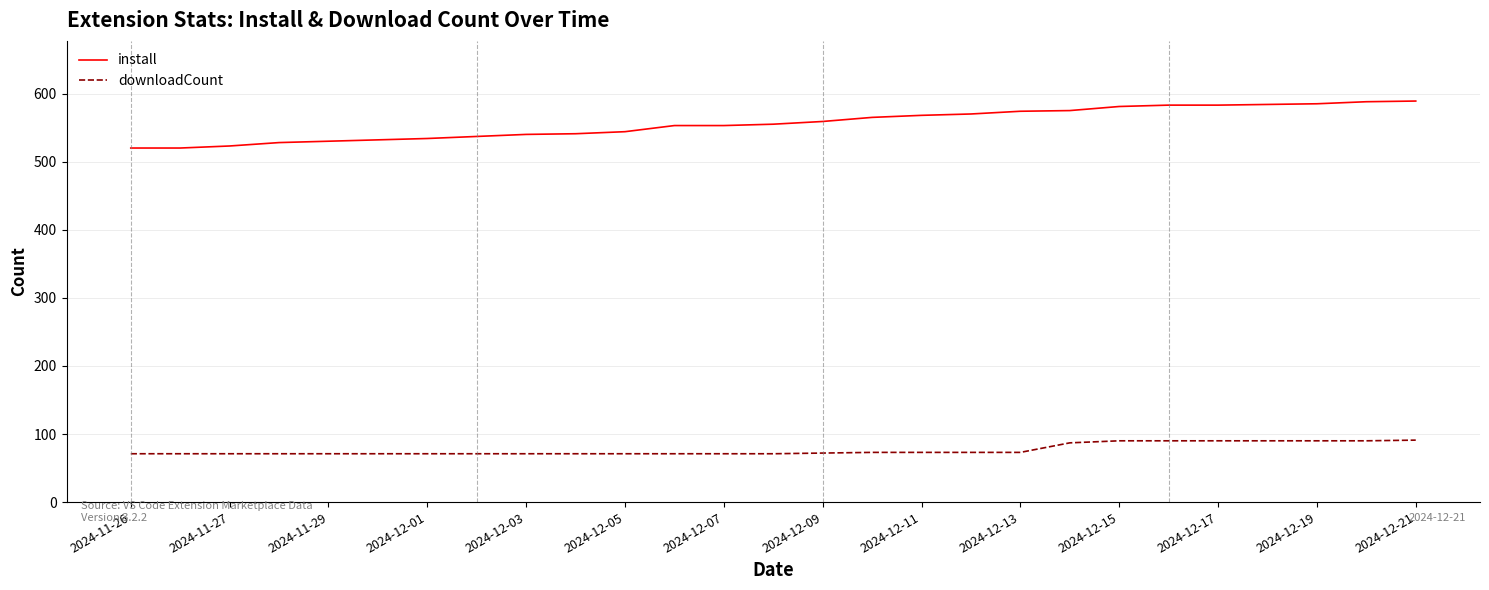

Which series has the widest spread of values?

install